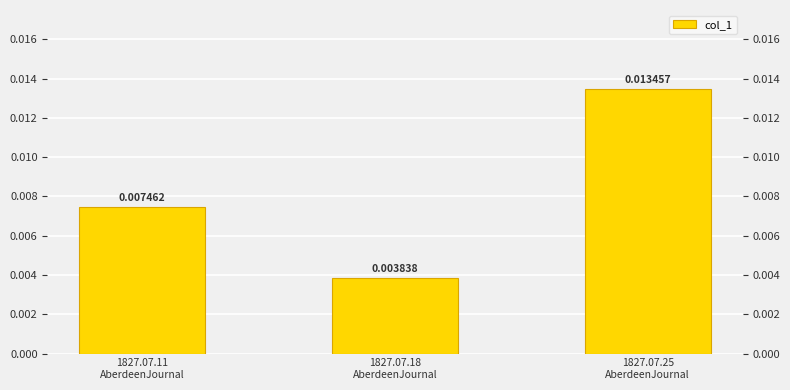

Between 1827.07.11
AberdeenJournal and 1827.07.18
AberdeenJournal, which is larger?

1827.07.11
AberdeenJournal